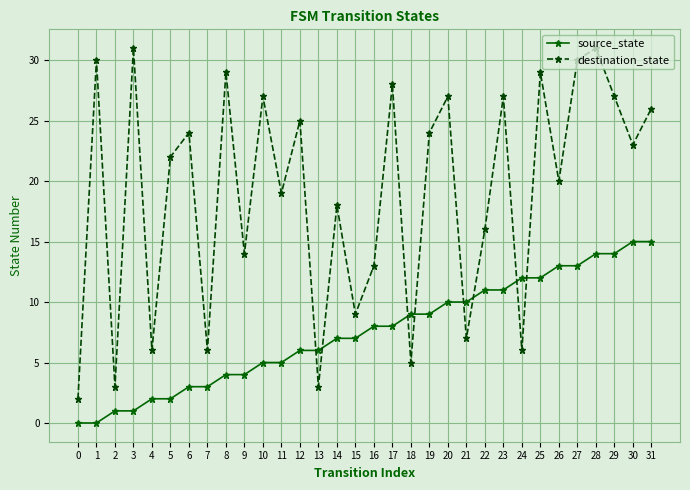

Is this an area chart (filled region under the line)?

No